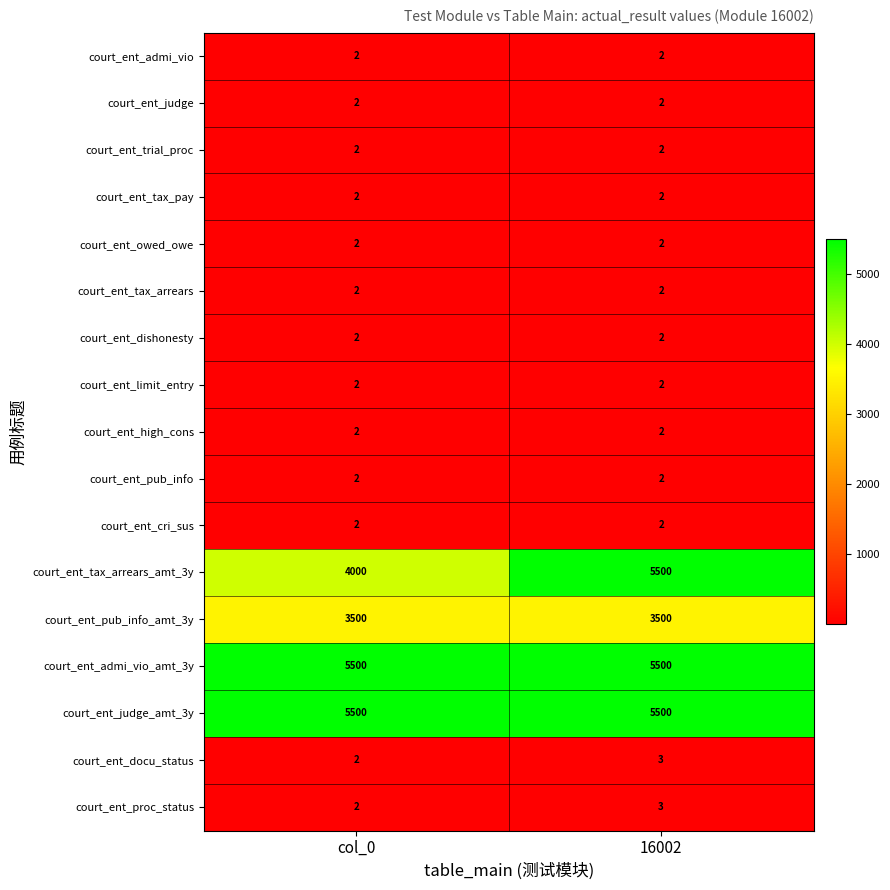

Between col_0 and 16002, which series saw the biggest shift?

court_ent_tax_arrears_amt_3y